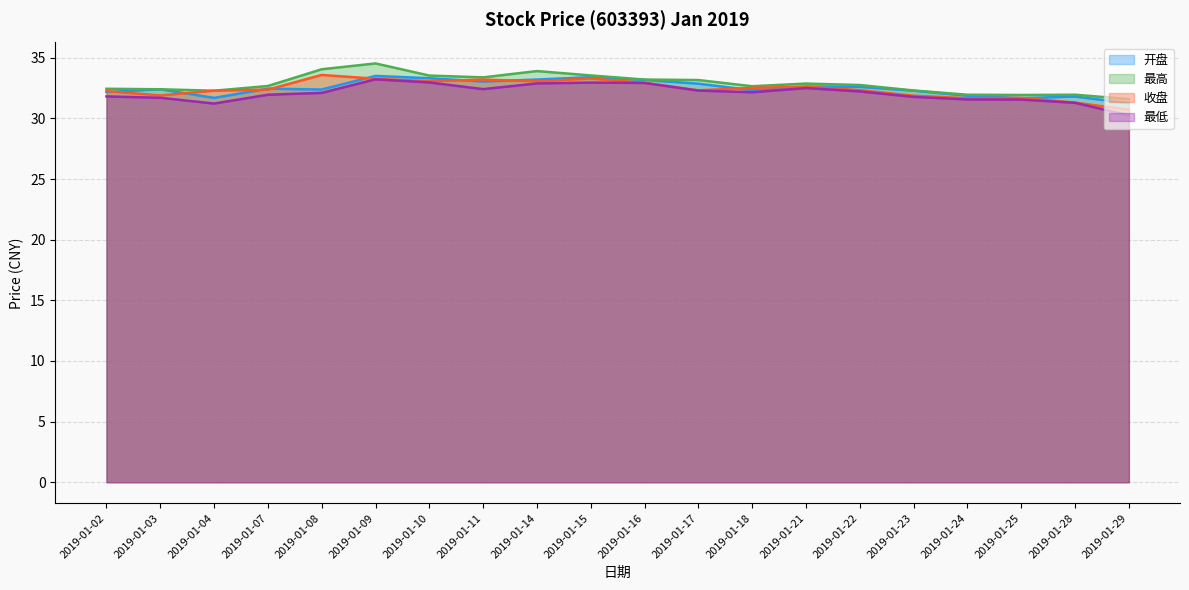

The 最高 series shows 48.8 at 2019-01-04. True or false?

False